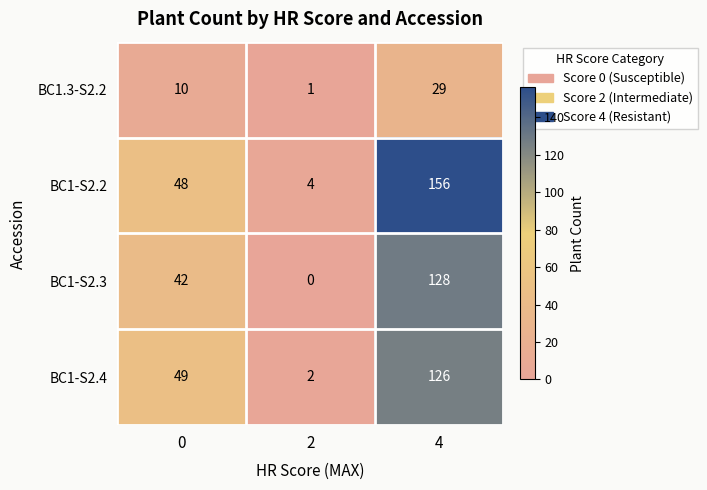

At which category is the sum across all series the highest?

4